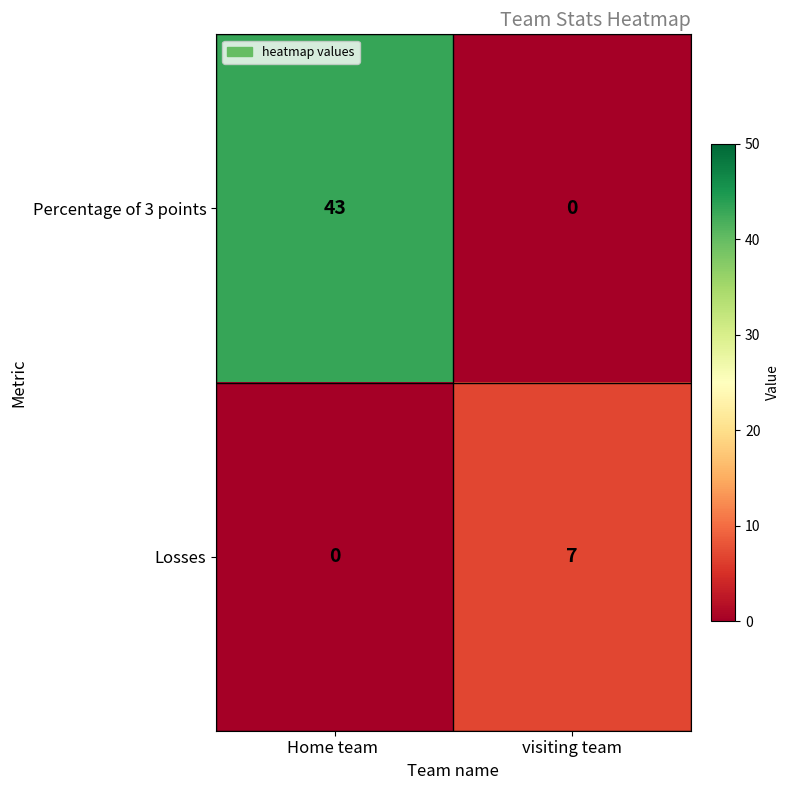

Which category has the highest value in the Losses series?

visiting team